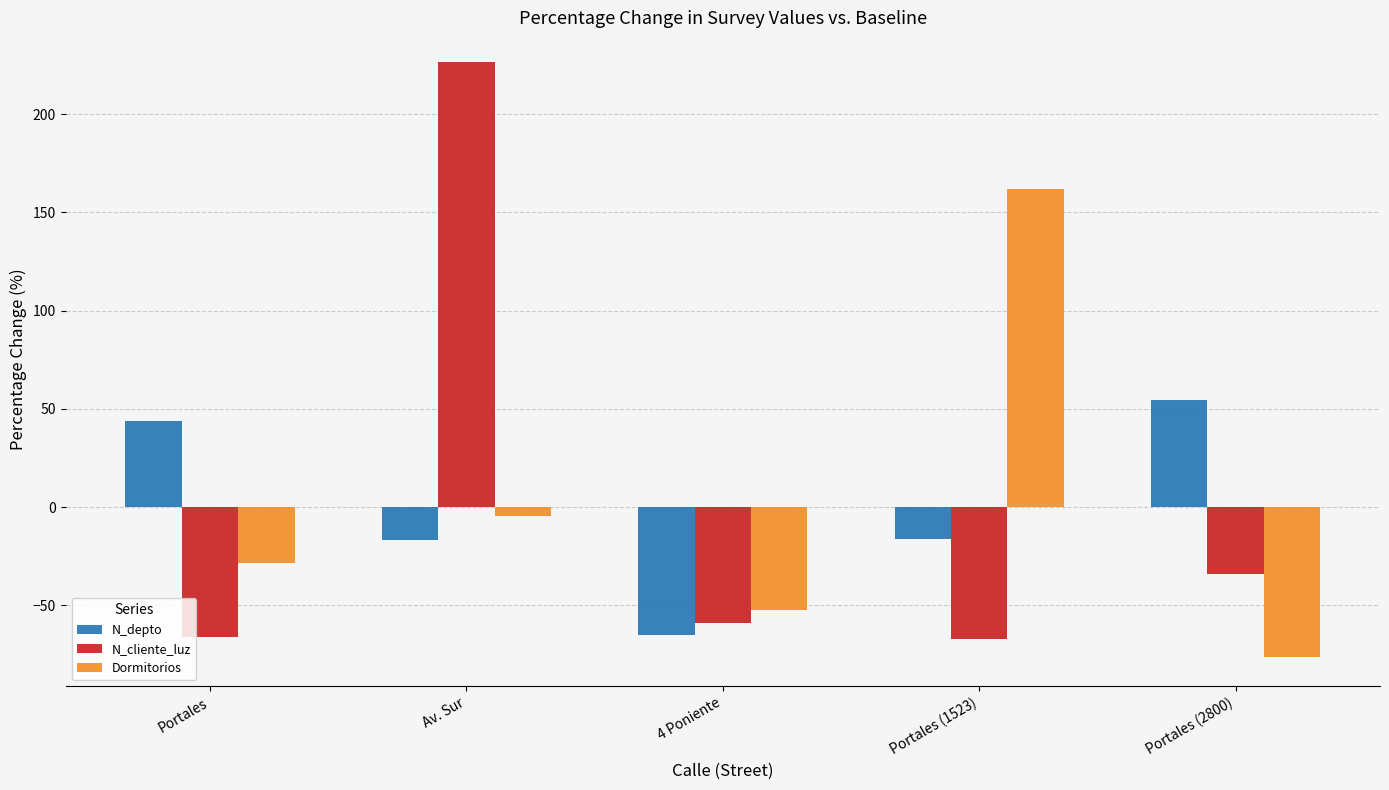

What is the spread (max minus min) of values at Portales?

109.9